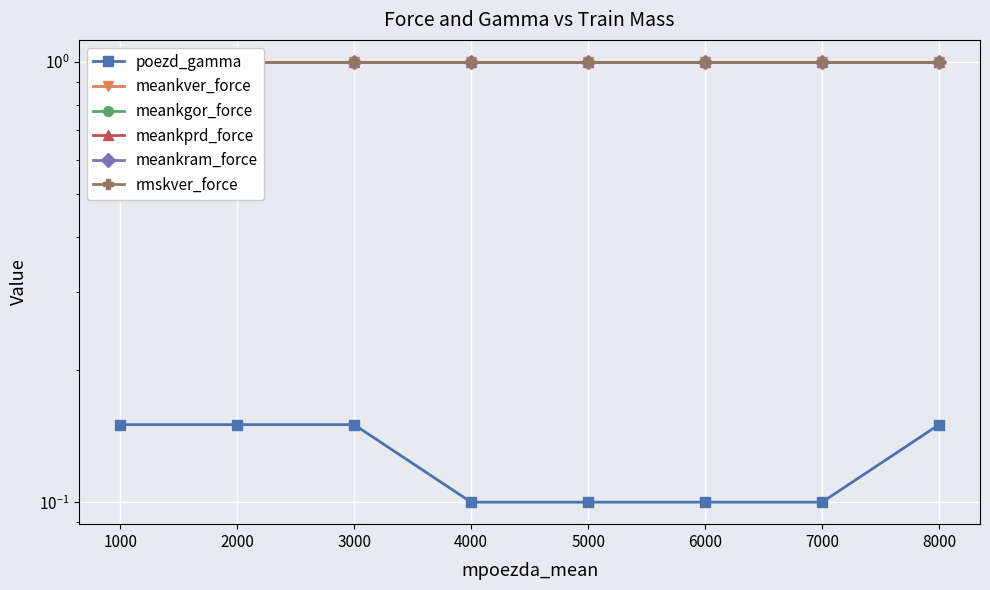

Reading right to left, list all the values displayed in this chart.

poezd_gamma: 8000=0.1	7000=0.1	6000=0.1	5000=0.1	4000=0.1	3000=0.1	2000=0.1	1000=0.1
meankver_force: 8000=1.0	7000=1.0	6000=1.0	5000=1.0	4000=1.0	3000=1.0	2000=1.0	1000=1.0
meankgor_force: 8000=1.0	7000=1.0	6000=1.0	5000=1.0	4000=1.0	3000=1.0	2000=1.0	1000=1.0
meankprd_force: 8000=1.0	7000=1.0	6000=1.0	5000=1.0	4000=1.0	3000=1.0	2000=1.0	1000=1.0
meankram_force: 8000=1.0	7000=1.0	6000=1.0	5000=1.0	4000=1.0	3000=1.0	2000=1.0	1000=1.0
rmskver_force: 8000=1.0	7000=1.0	6000=1.0	5000=1.0	4000=1.0	3000=1.0	2000=1.0	1000=1.0